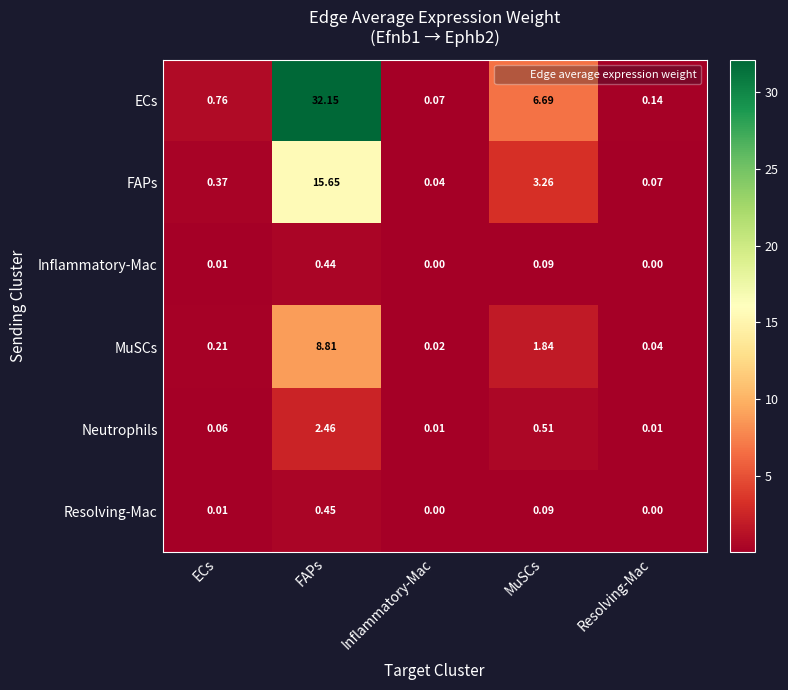

Between ECs and FAPs, which series saw the biggest shift?

ECs